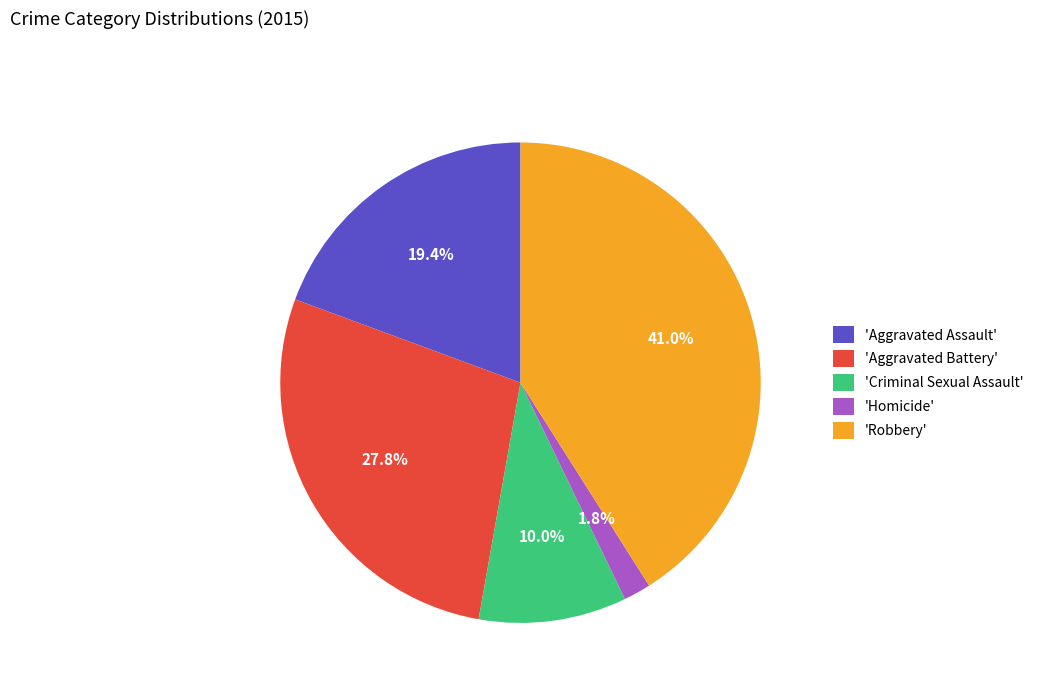

To the nearest percent, what is the average slice percentage?

20%